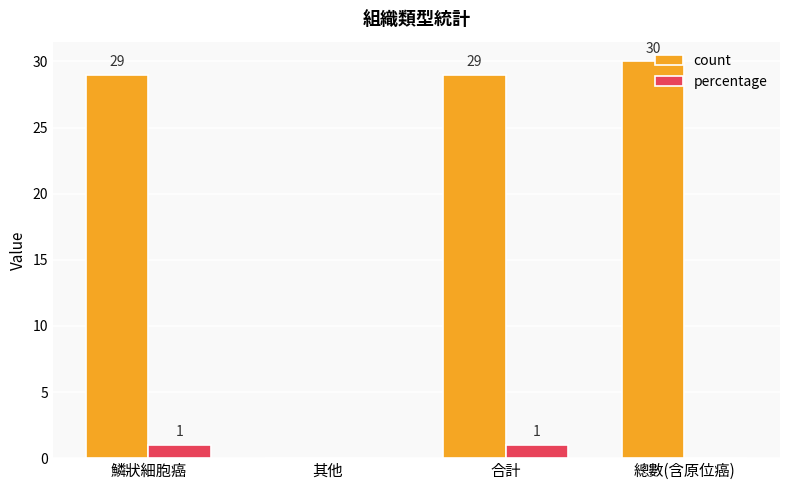

What is the total value across all series at 總數(含原位癌)?

30